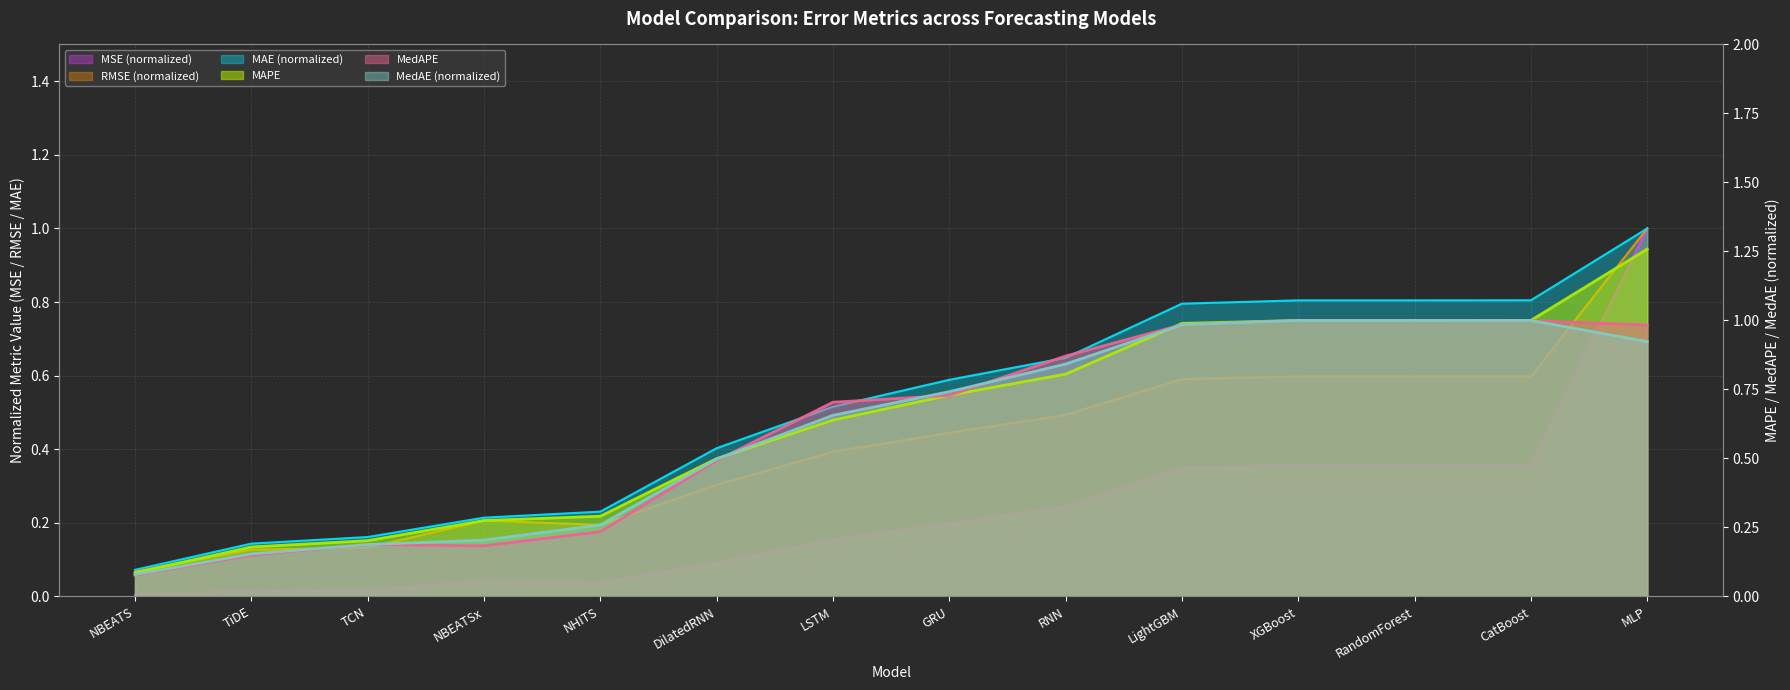

In MSE, how many points are lower than both neighbors (excluding endpoints)?

1